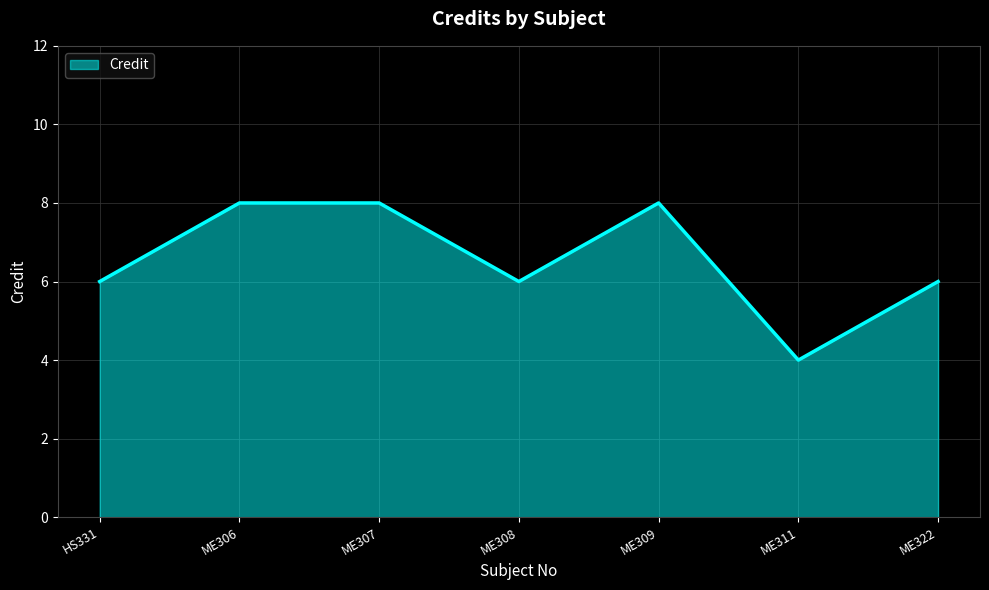

How many interior local valleys (lower than both neighbors) does the data have?

2